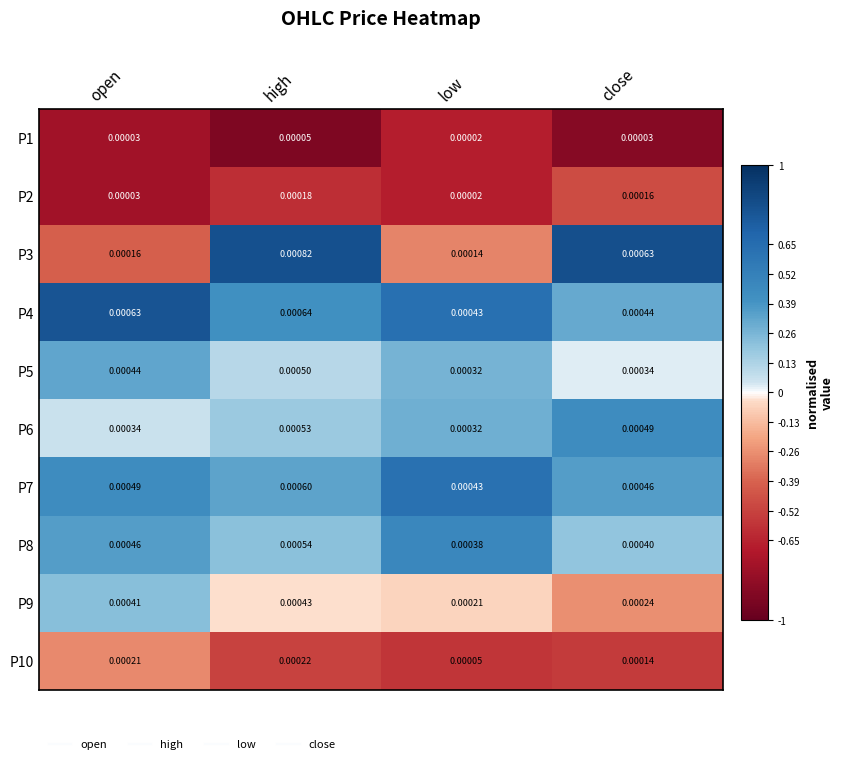

Between high and low, which series saw the biggest shift?

P3